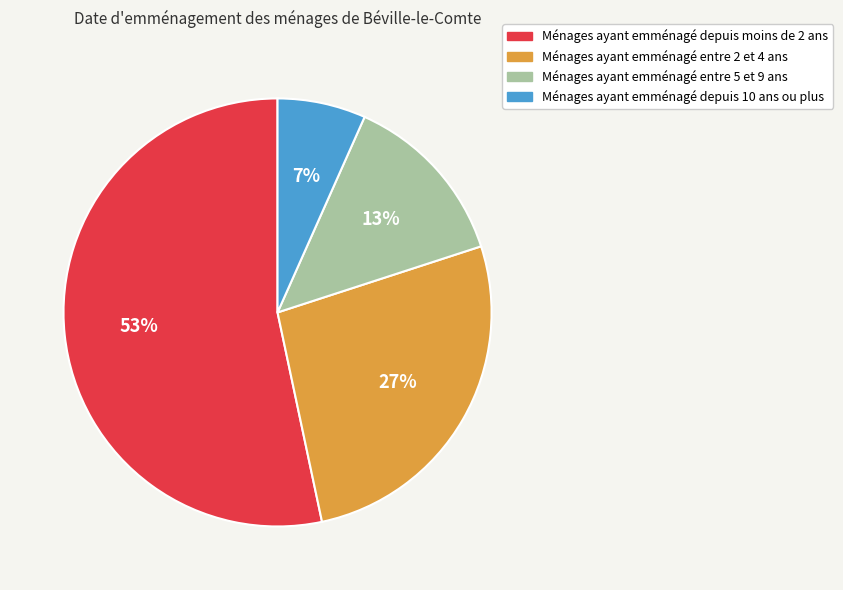

Between Ménages ayant emménagé depuis 10 ans ou plus and Ménages ayant emménagé entre 2 et 4 ans, which is larger?

Ménages ayant emménagé entre 2 et 4 ans